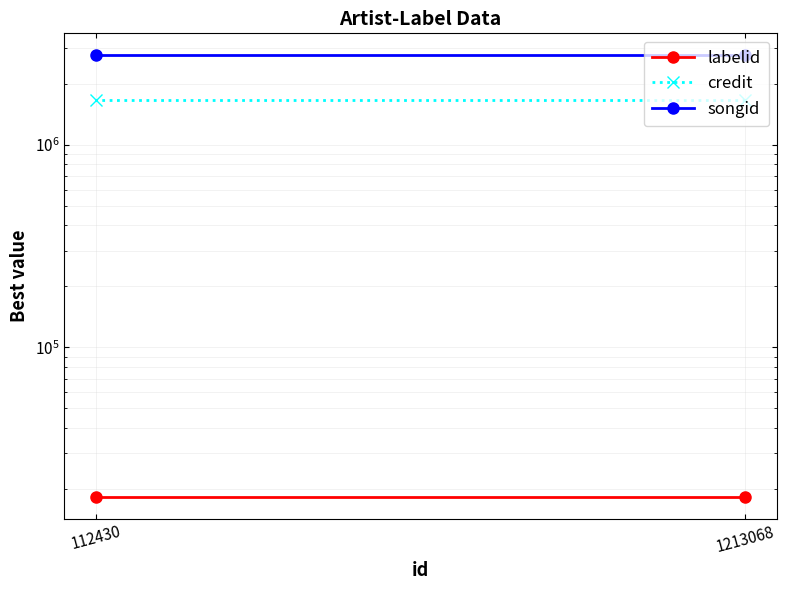

What is the minimum value shown in the chart?

18275